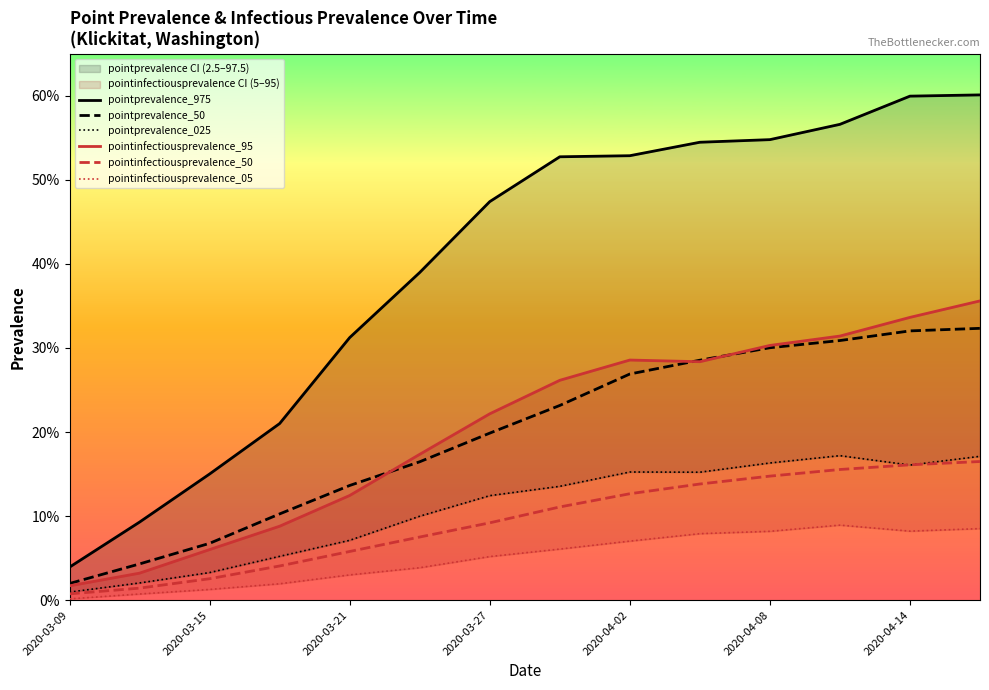

Where is pointinfectiousprevalence_50 nearest to the value 0?

2020-03-09